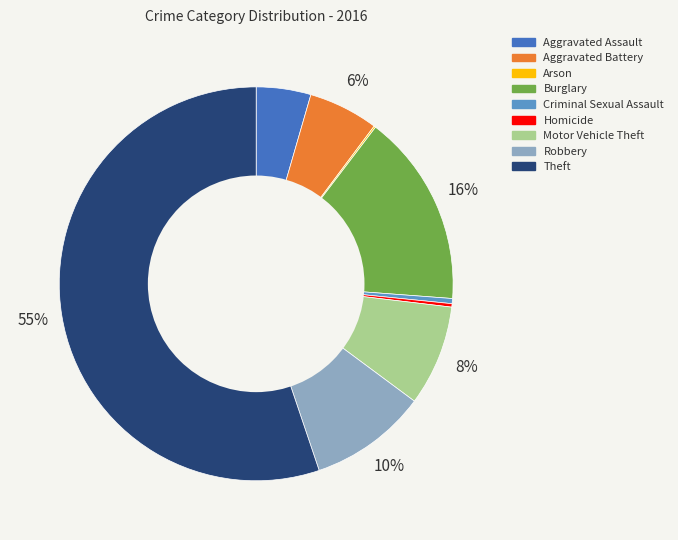

Which category has the biggest portion of the pie?

Theft